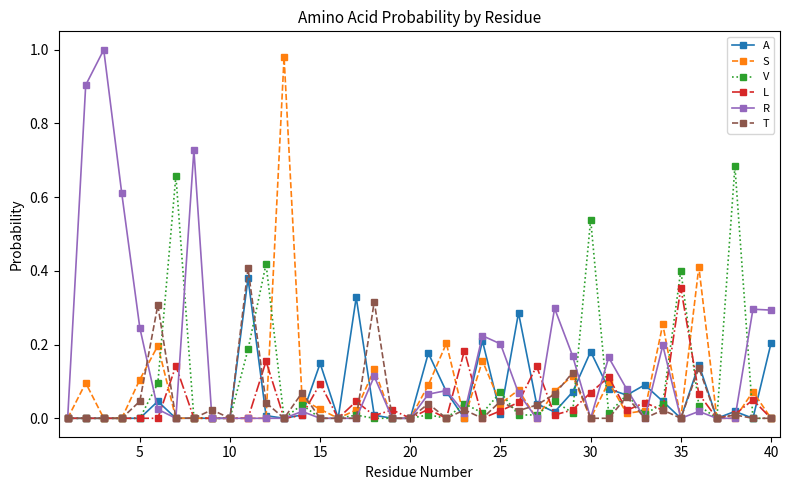

True or false: L has more than 1 points higher than both neighbors.

True